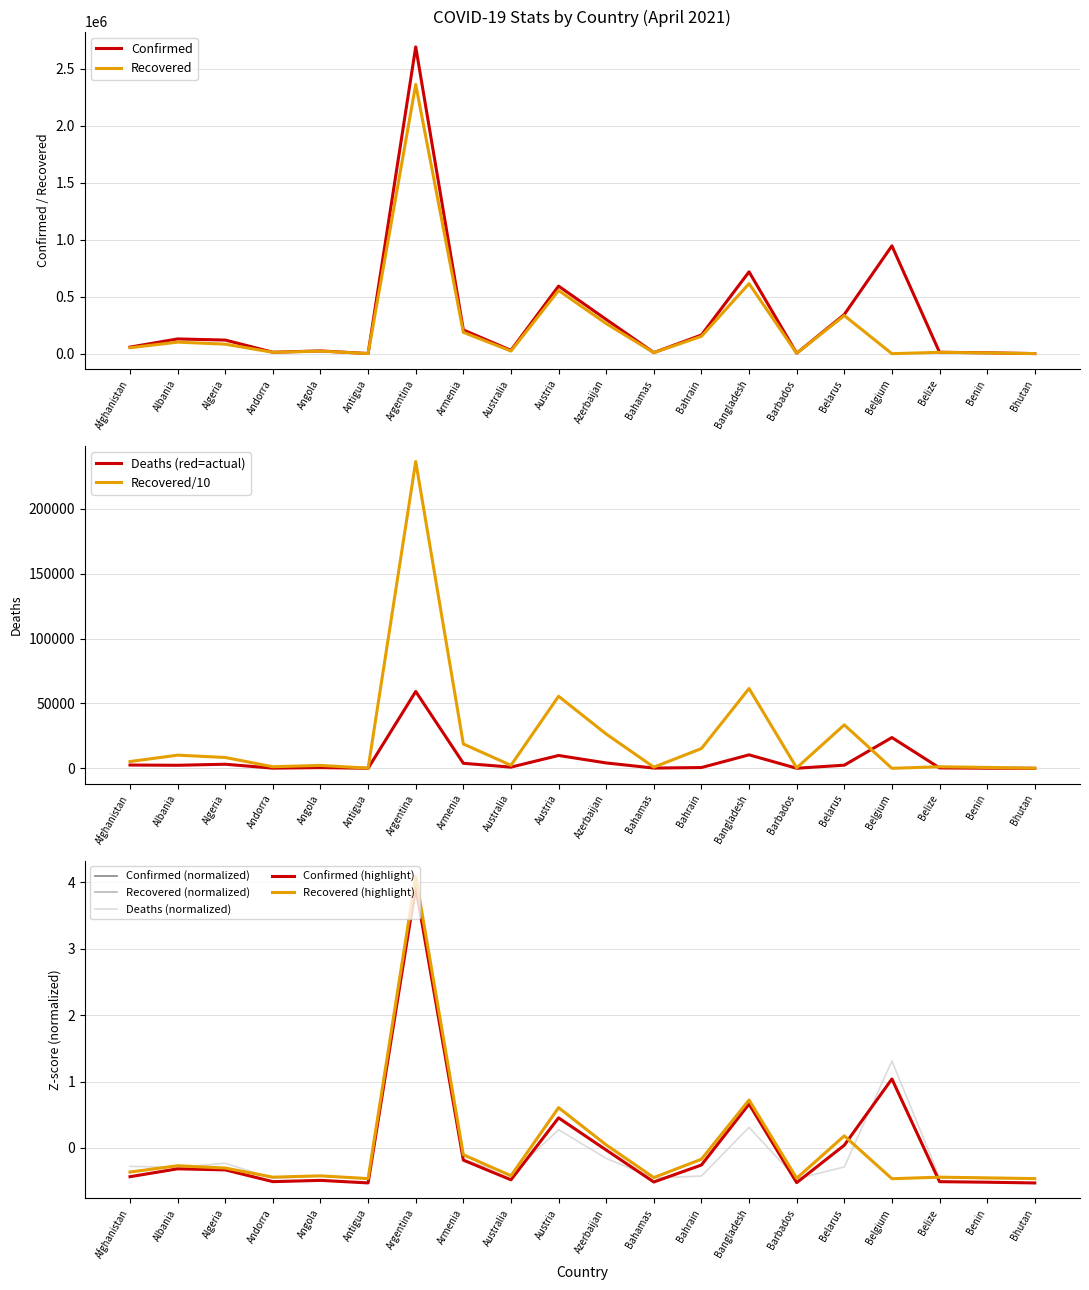

Which series changed the most between Afghanistan and Bhutan?

Recovered